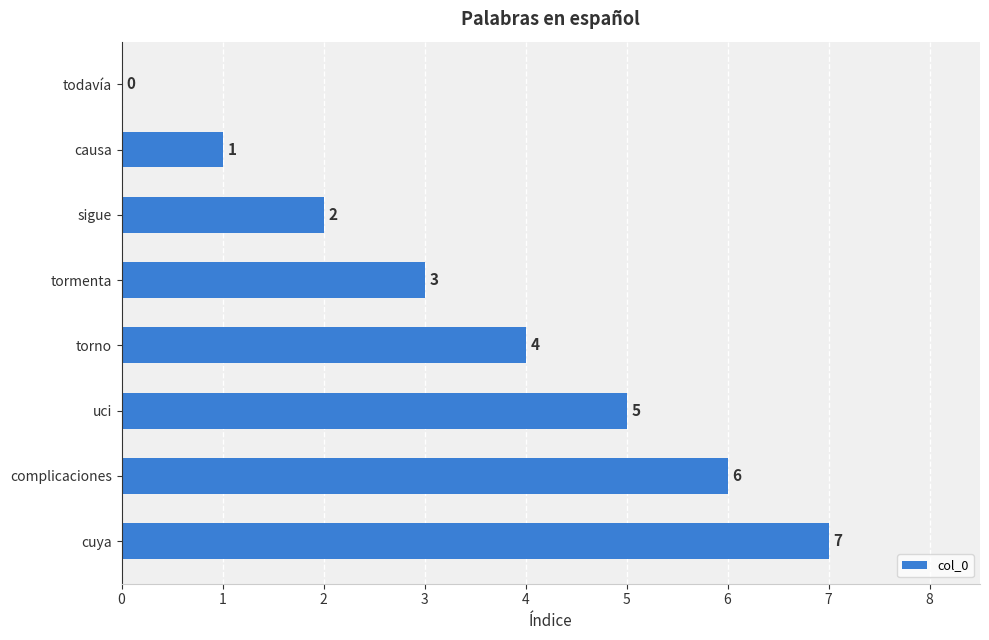

Which has a higher value, tormenta or uci?

uci